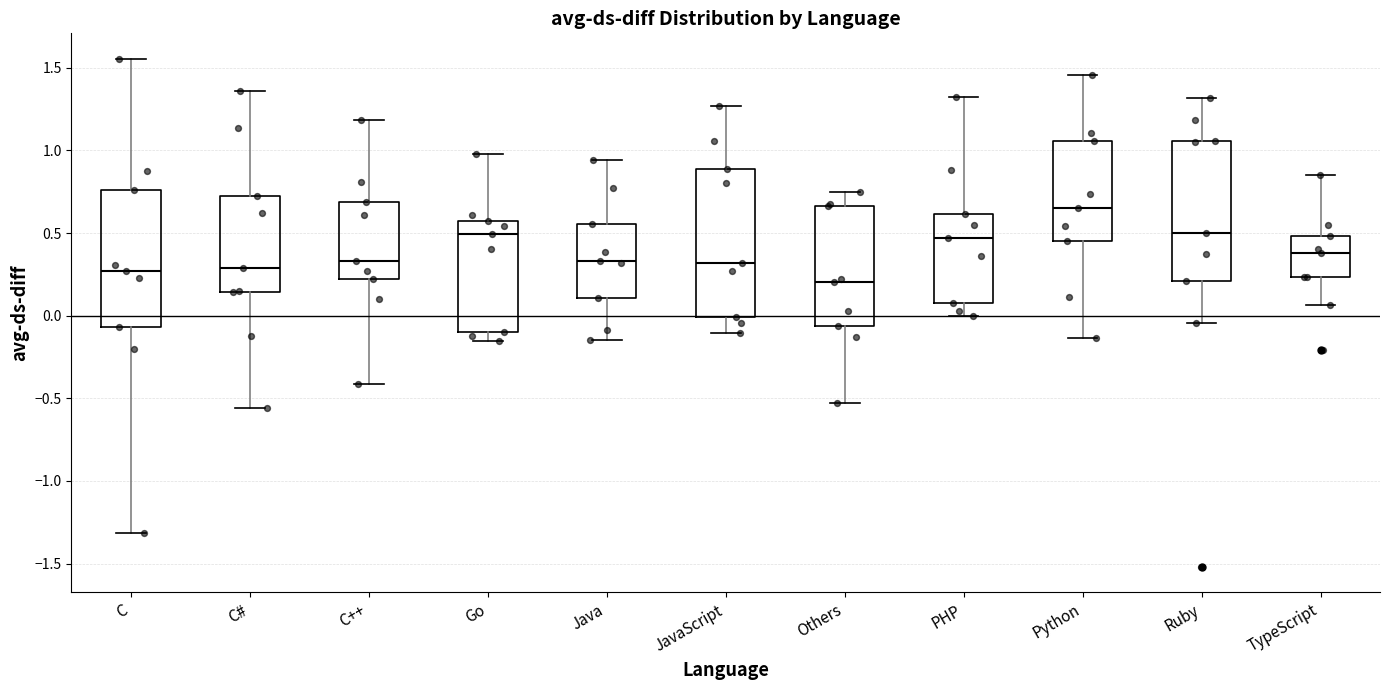

Where is the lower edge of the box for C# on the y-axis? The values are not printed on the chart, so give them approximately, as read against the axis.

0.15